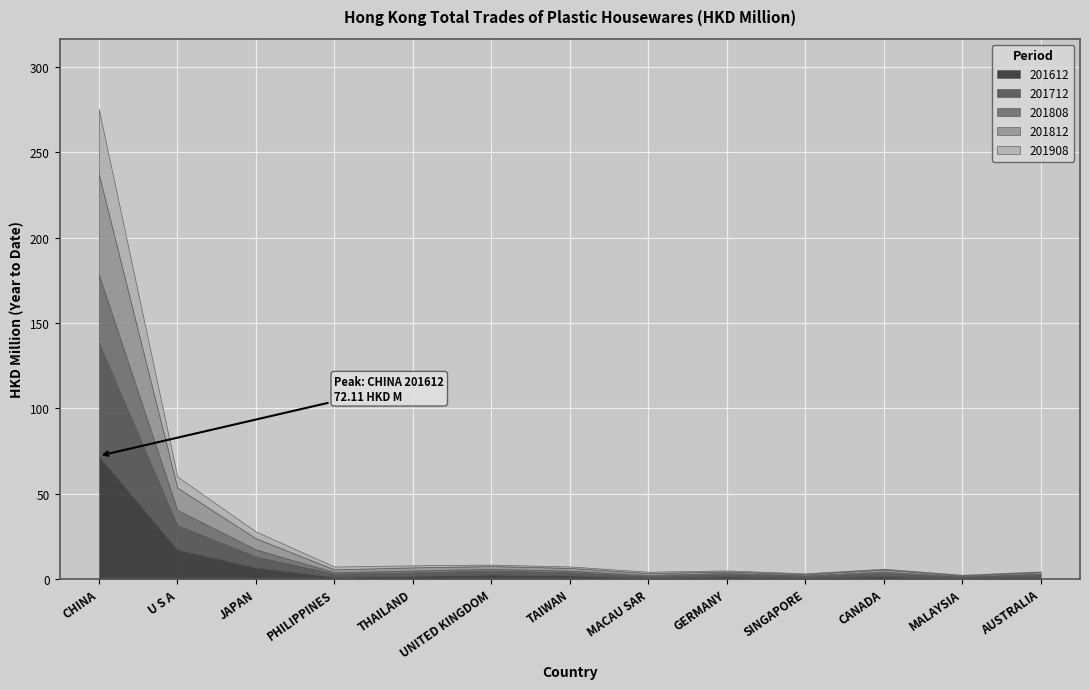

Where is 201908 nearest to the value 19?

U S A